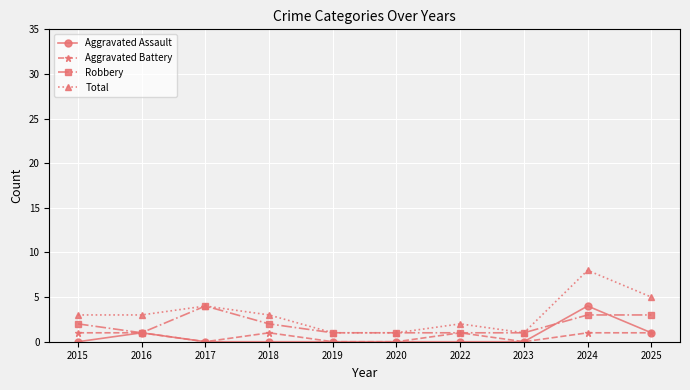

What is the spread (max minus min) of values at 2024?

7